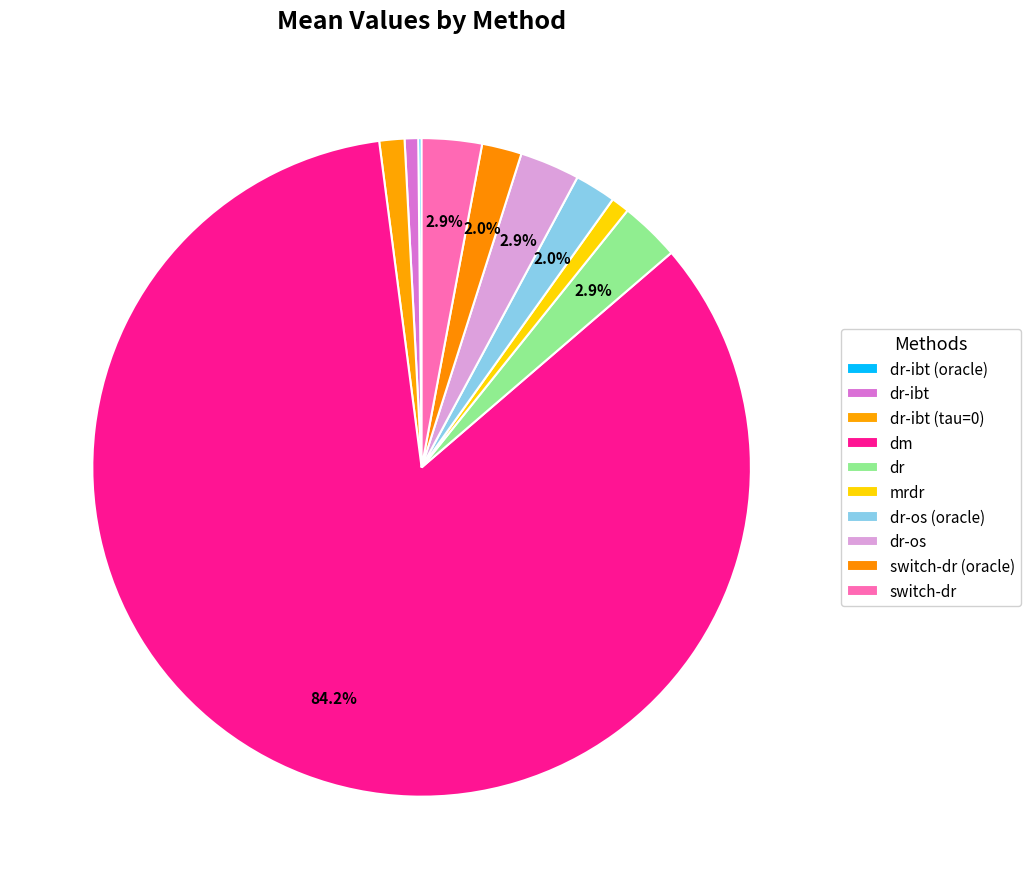

How many slices are in this pie chart?

10